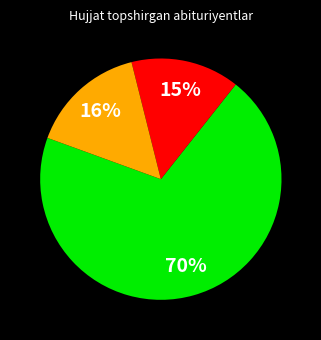

To the nearest percent, what is the average slice percentage?

33%